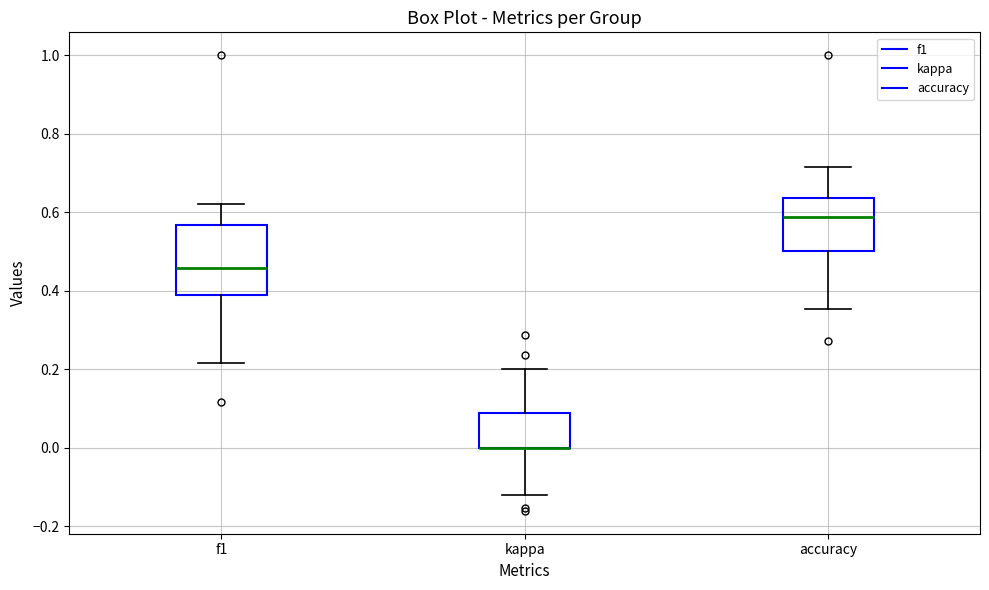

Reading left to right, transcribe this box plot: for each box, give where its median line is, the range the box spans, and where its two whiskers end, as read against the y-axis. The values are not printed on the chart, so give them approximately, as read against the axis.

f1: median 0.46, box 0.38 to 0.56, whiskers 0.22 to 0.62
kappa: median 0.00 (drawn on the box's lower edge), box 0.00 to 0.08, whiskers -0.12 to 0.20
accuracy: median 0.58, box 0.50 to 0.64, whiskers 0.36 to 0.72